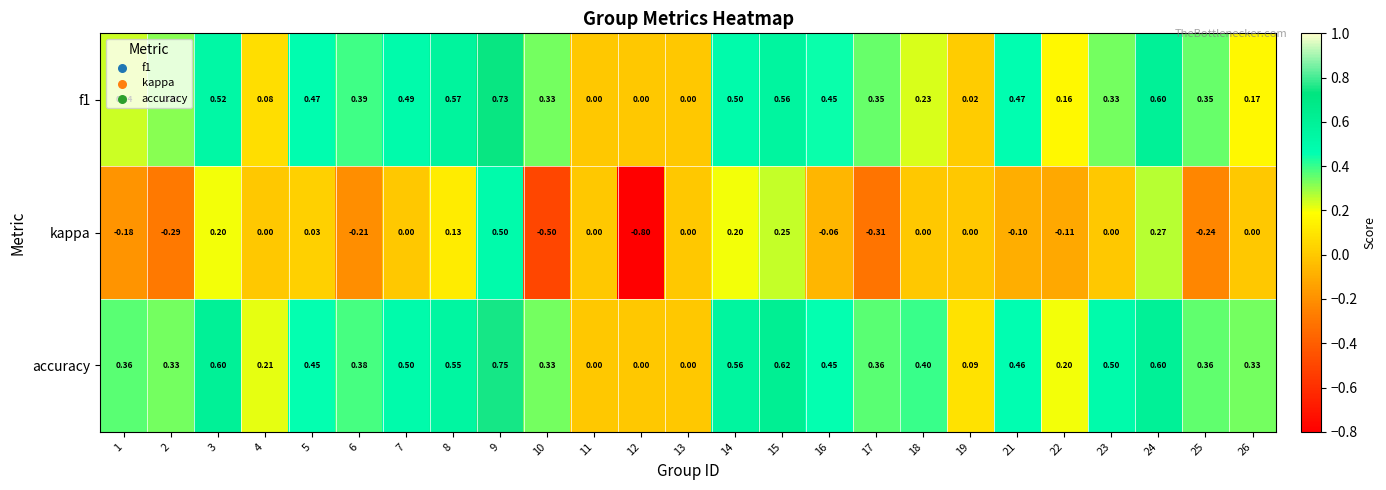

At 17, list the series in order from smallest to largest.

kappa, f1, accuracy